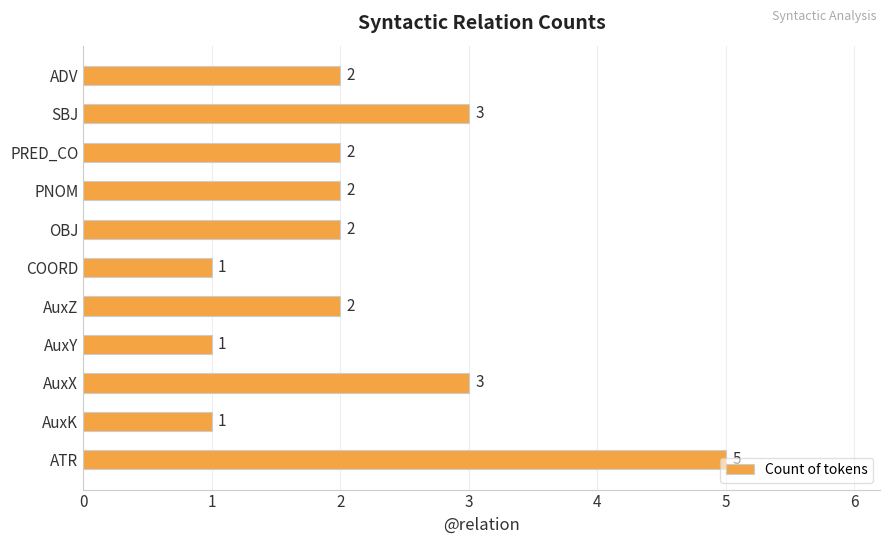

What is the difference between the maximum and minimum values?

4